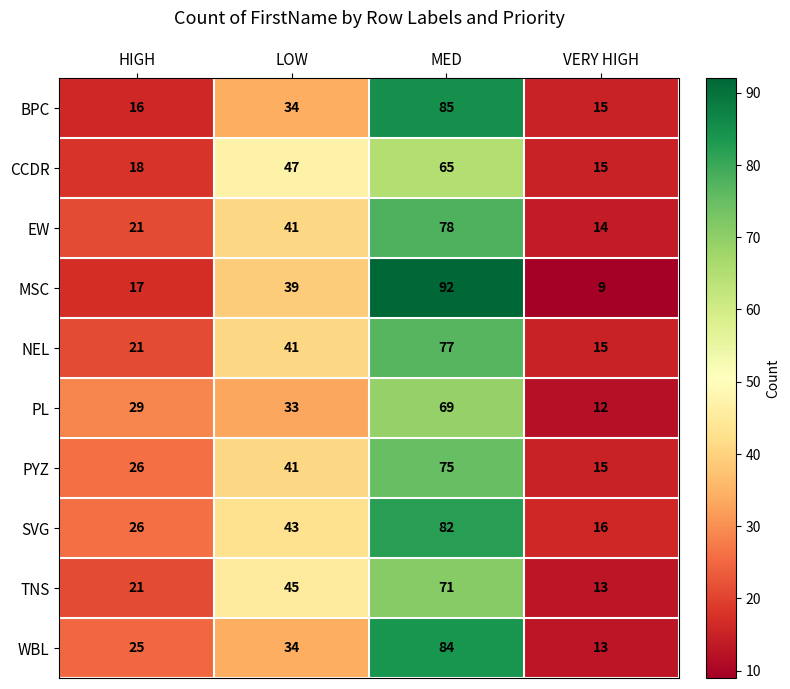

What is the total value across all series at HIGH?

220